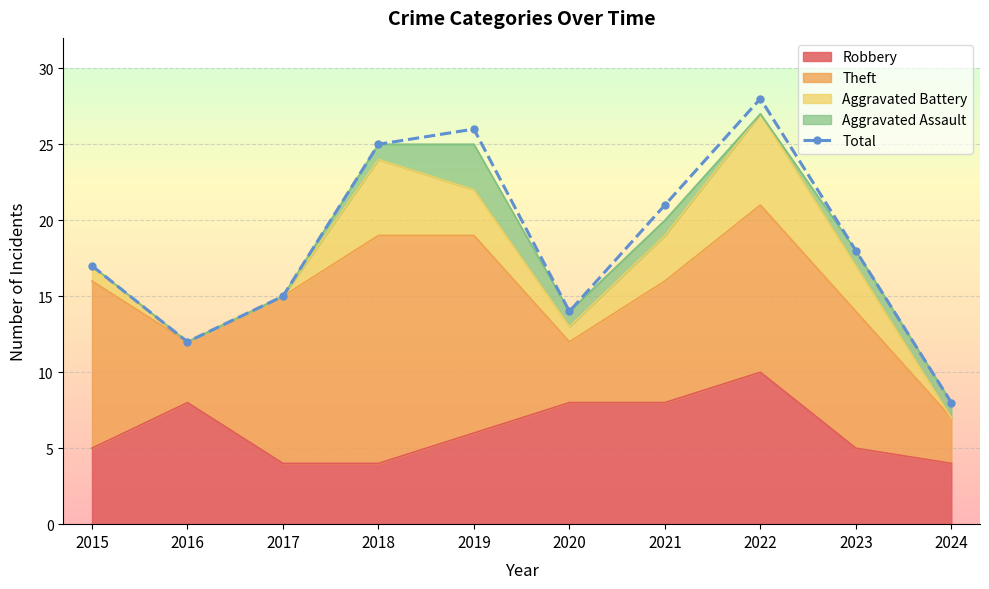

At which category does the chart reach its minimum across all series?

2024